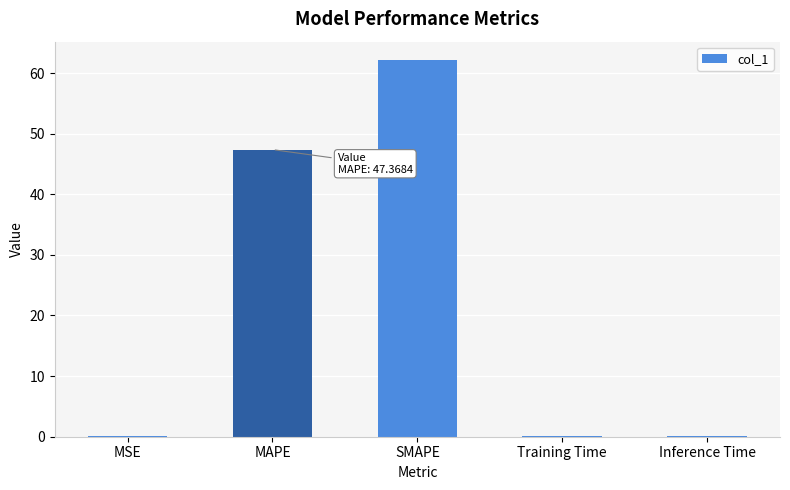

True or false: the data shows 0.1 at Inference Time.

True